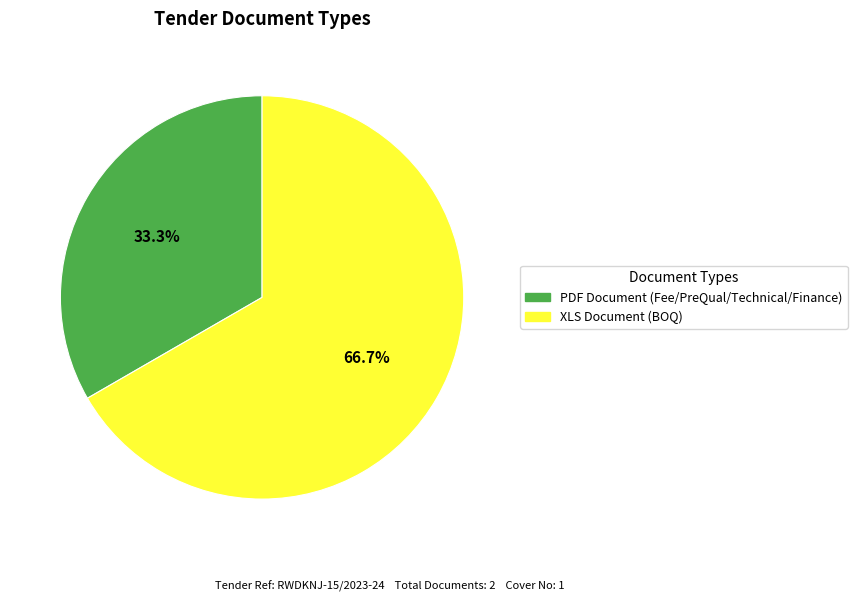

How many segments does this pie chart have?

2